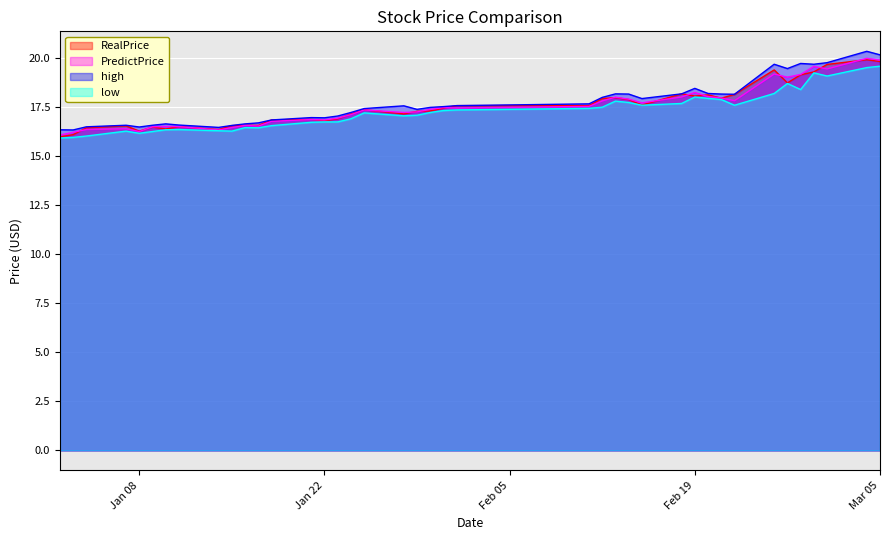

Is it true that RealPrice equals 18.7 at 2019-02-26?

True